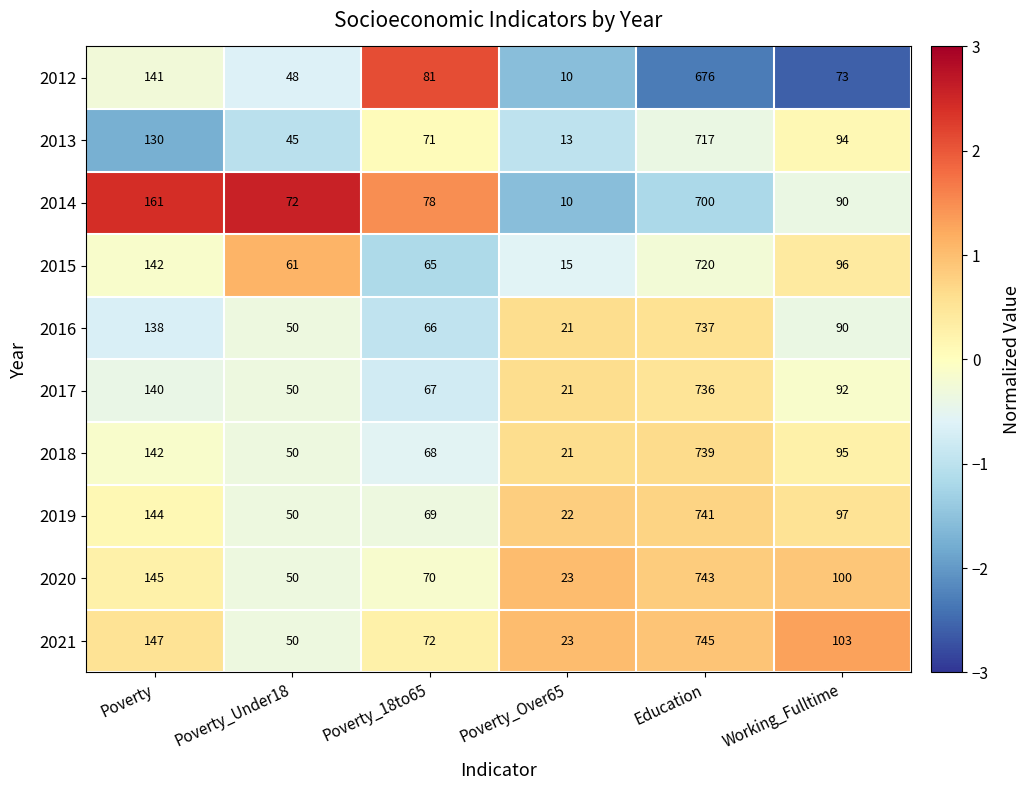

Rank the categories by 2012 value from lowest to highest.

Poverty_Over65, Poverty_Under18, Working_Fulltime, Poverty_18to65, Poverty, Education